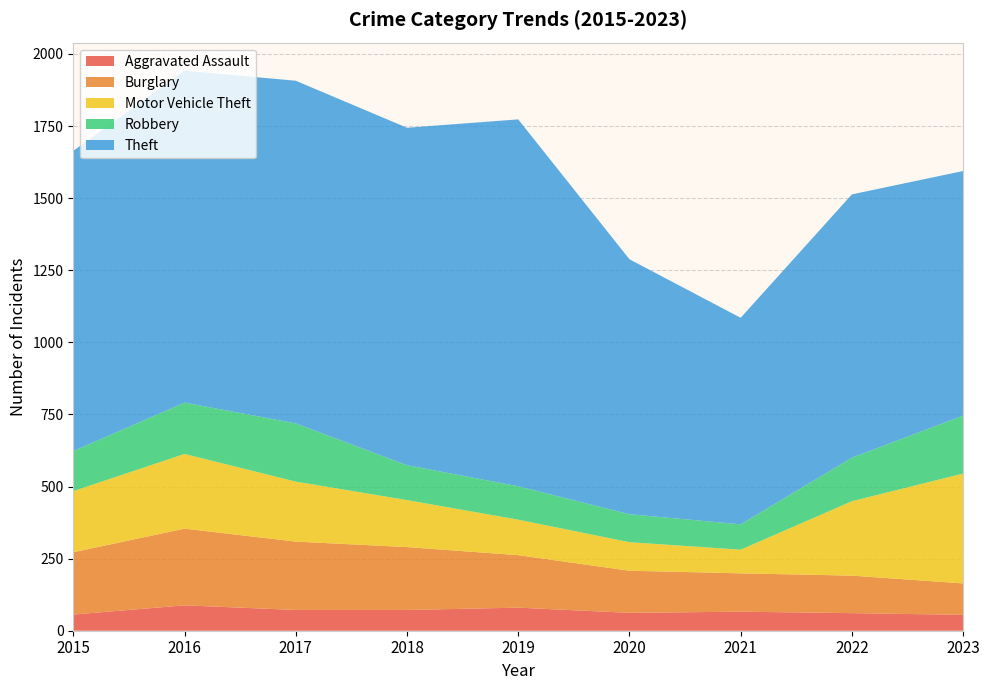

Reading right to left, what are all the values shown in this chart?

Aggravated Assault: 2023=55	2022=61	2021=66	2020=62	2019=80	2018=72	2017=72	2016=88	2015=56
Burglary: 2023=109	2022=130	2021=133	2020=146	2019=182	2018=218	2017=237	2016=266	2015=216
Motor Vehicle Theft: 2023=381	2022=258	2021=82	2020=99	2019=123	2018=163	2017=208	2016=259	2015=212
Robbery: 2023=201	2022=151	2021=88	2020=97	2019=116	2018=121	2017=202	2016=178	2015=139
Theft: 2023=848	2022=913	2021=716	2020=884	2019=1272	2018=1170	2017=1188	2016=1151	2015=1041